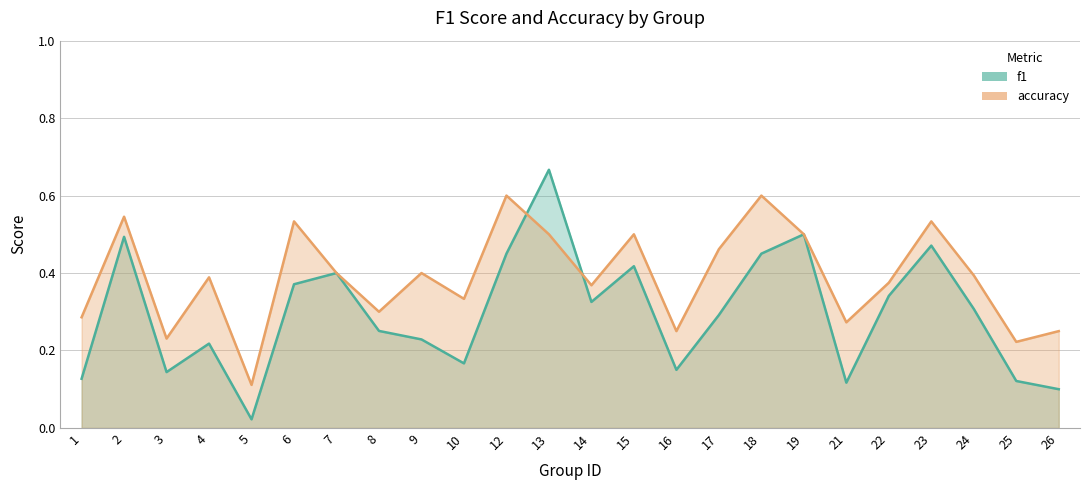

The value of f1 at 2 is 0.5. True or false?

True